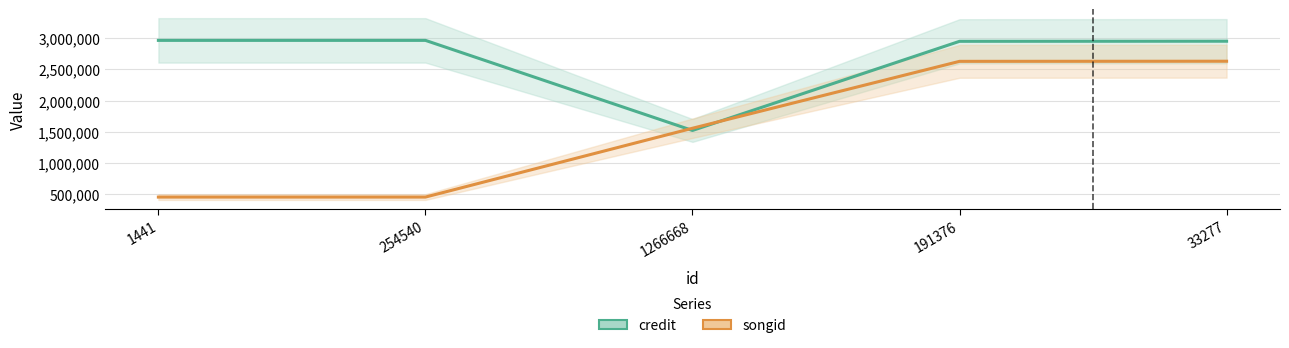

What is the difference between the highest and lowest values at 1441?

2506618